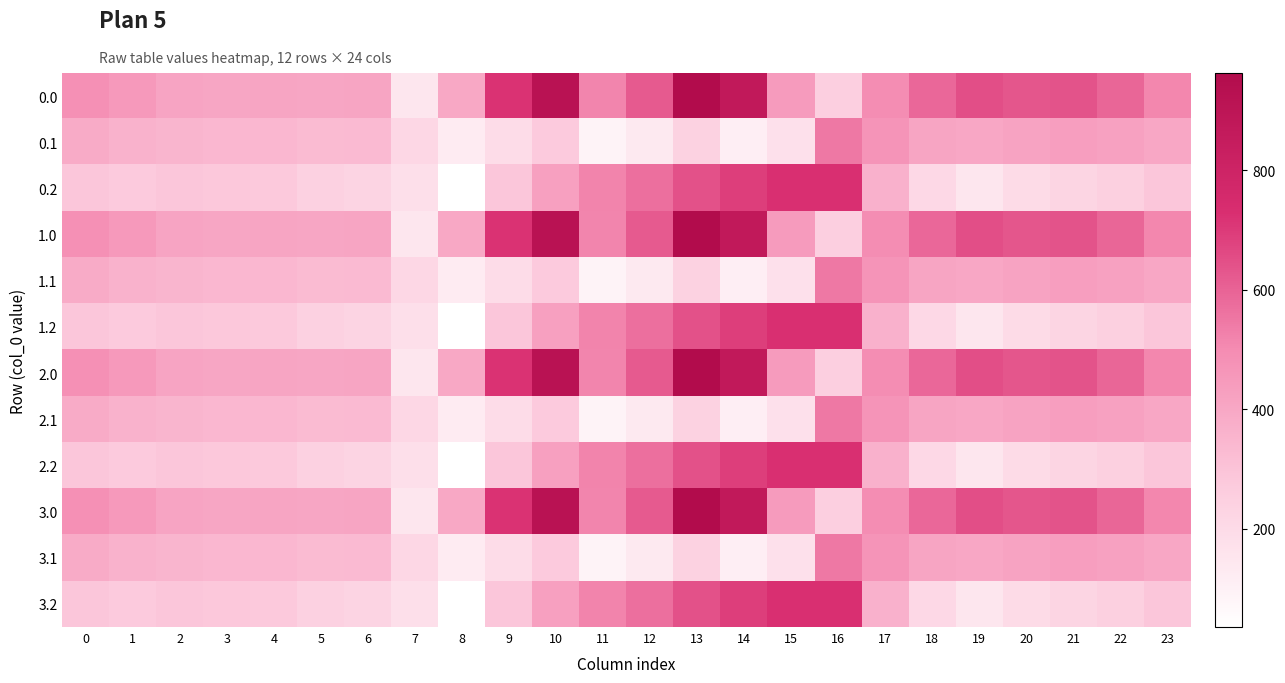

List the series in order of their peak value, lowest first.

0.1, 1.1, 2.1, 3.1, 0.2, 1.2, 2.2, 3.2, 0.0, 1.0, 2.0, 3.0